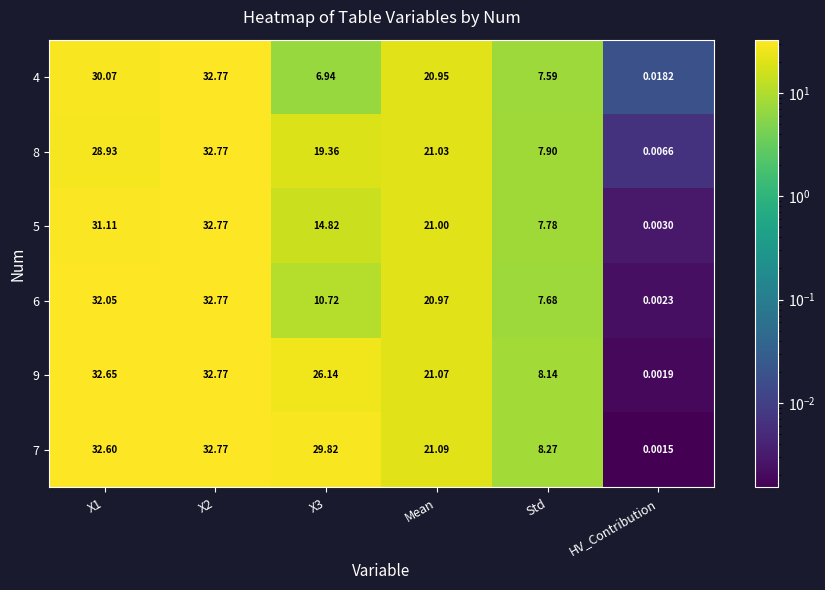

Is the value of 4 at Mean greater than the value of 6 at Mean?

No